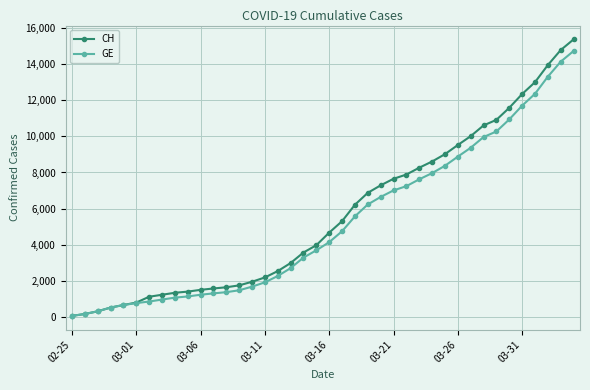

What is the highest value of the CH series?

15359